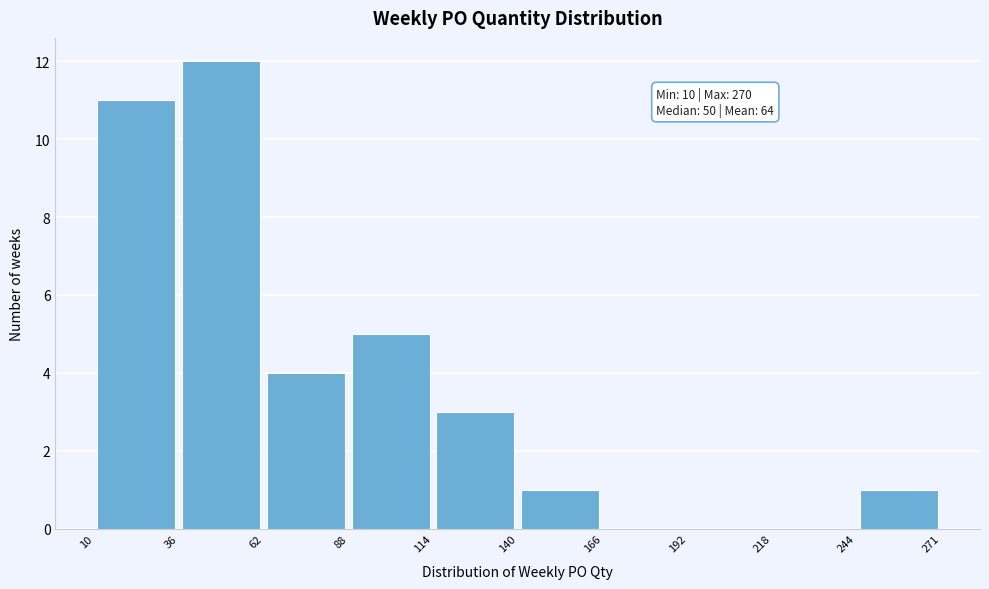

Which range on the x-axis has the tallest bar?

36 to 62